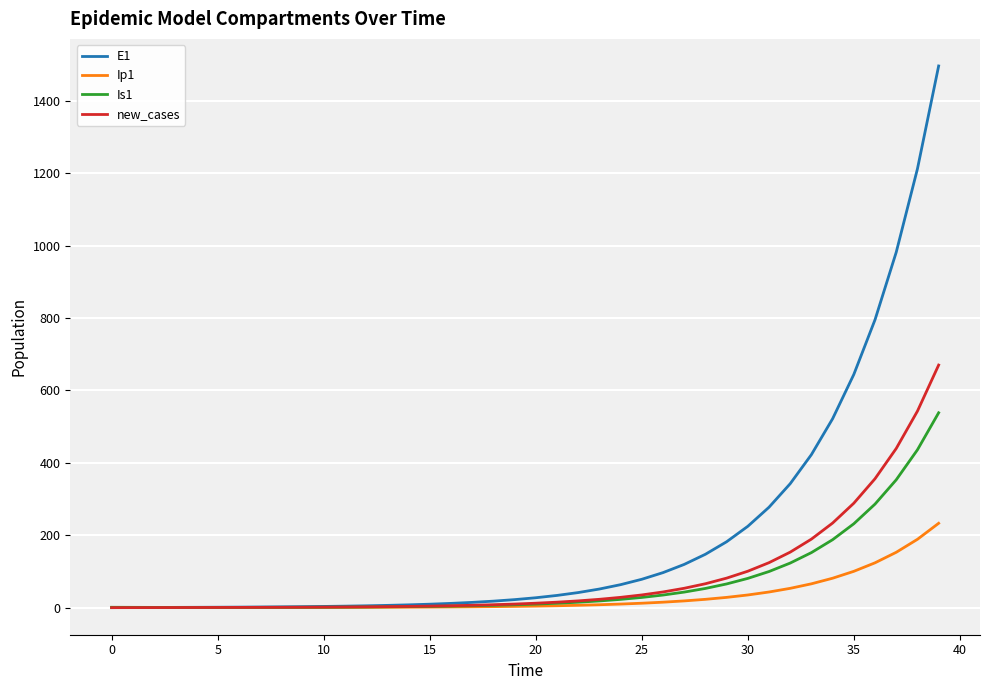

Which series has the largest total across all categories?

E1